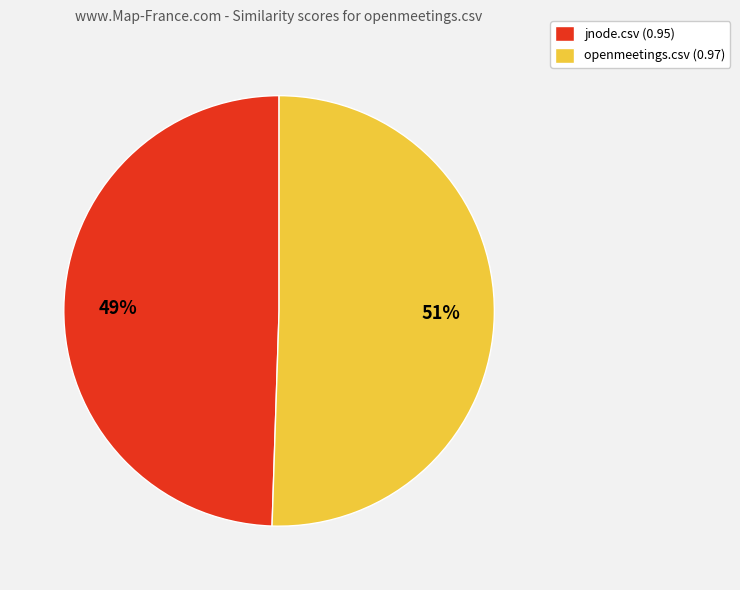

To the nearest percent, what percentage of the pie is jnode.csv?

49%